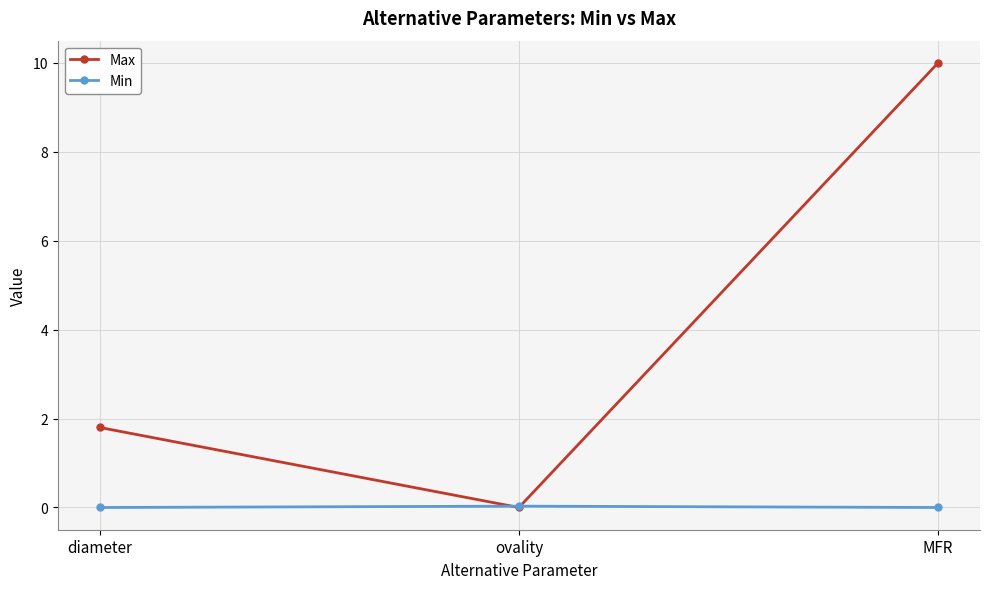

What is the sum of all Max values?

11.8